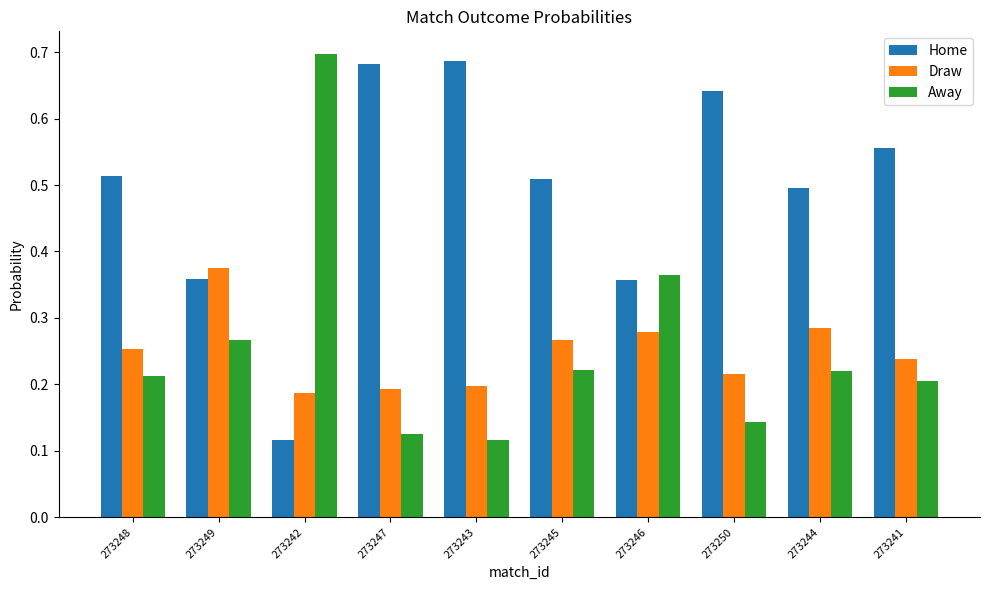

At 273245, list the series in order from largest to smallest.

Home, Draw, Away